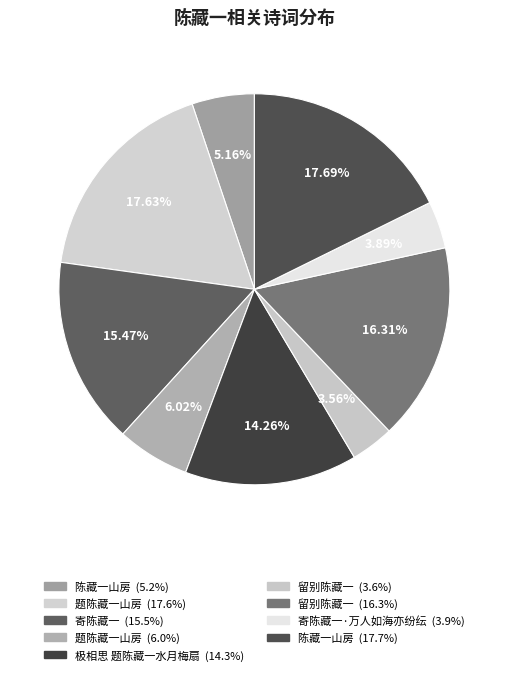

To the nearest percent, what is the average slice percentage?

11%